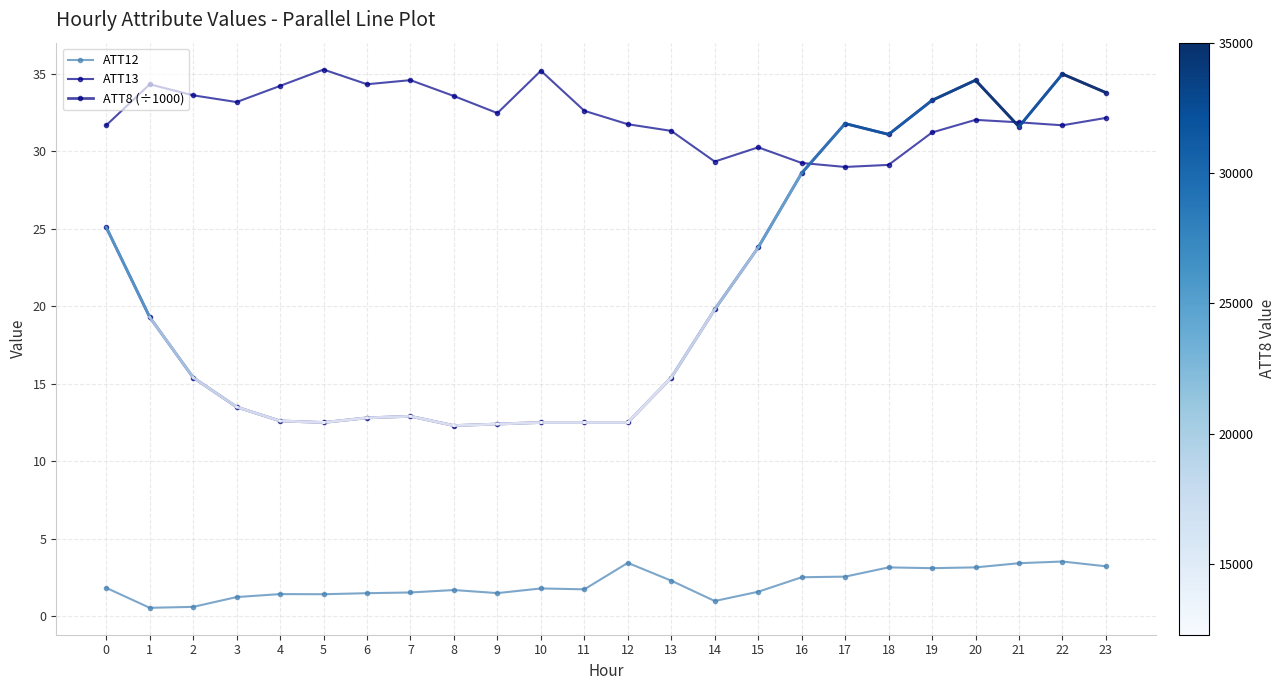

How many lines are shown in the chart?

3